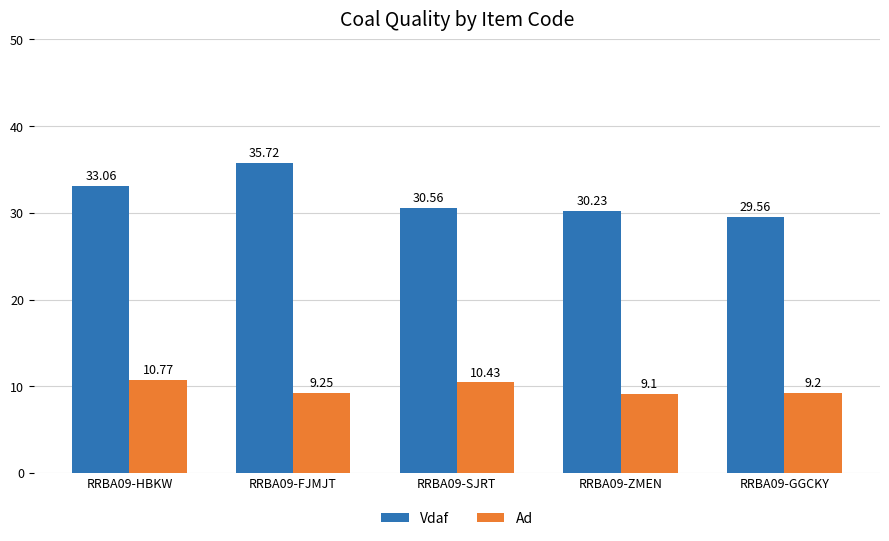

List the series in order of their peak value, lowest first.

Ad, Vdaf